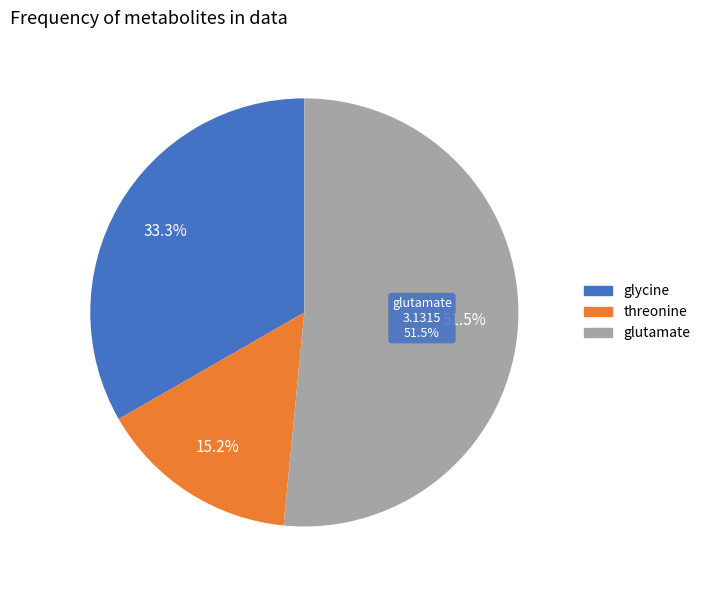

Which slice represents more than half of the pie?

glutamate